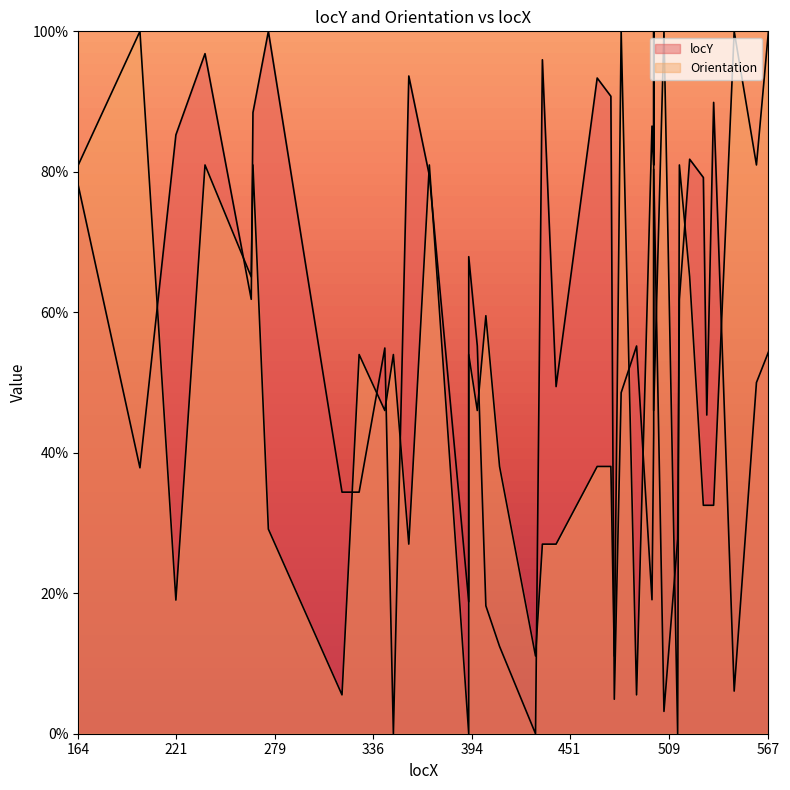

At 547, list the series in order from largest to smallest.

Orientation, locY